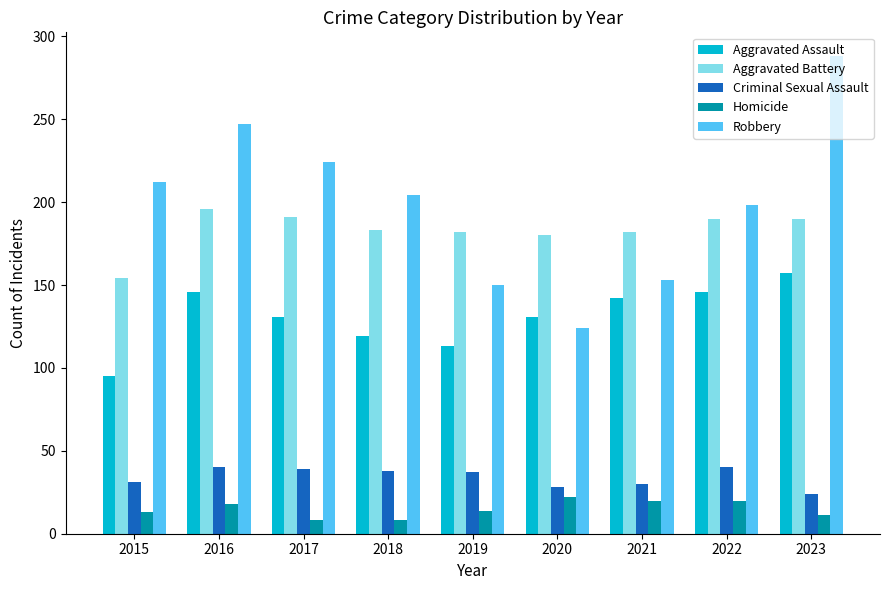

What is the sum of the Aggravated Battery values at 2015 and 2022?

344